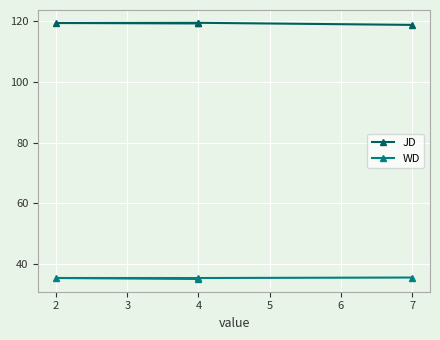

What is the minimum value shown in the chart?

35.1